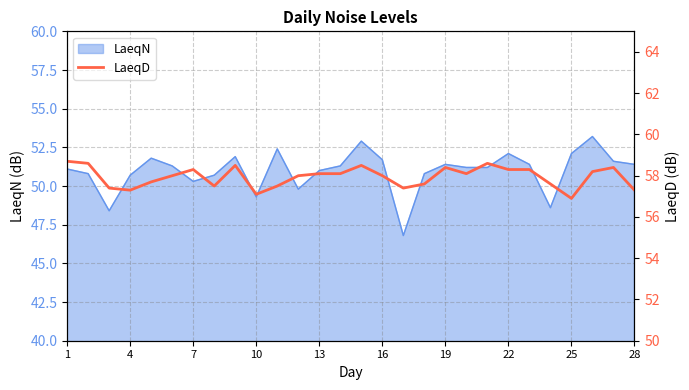

What is the lowest value of the LaeqN series?

46.8